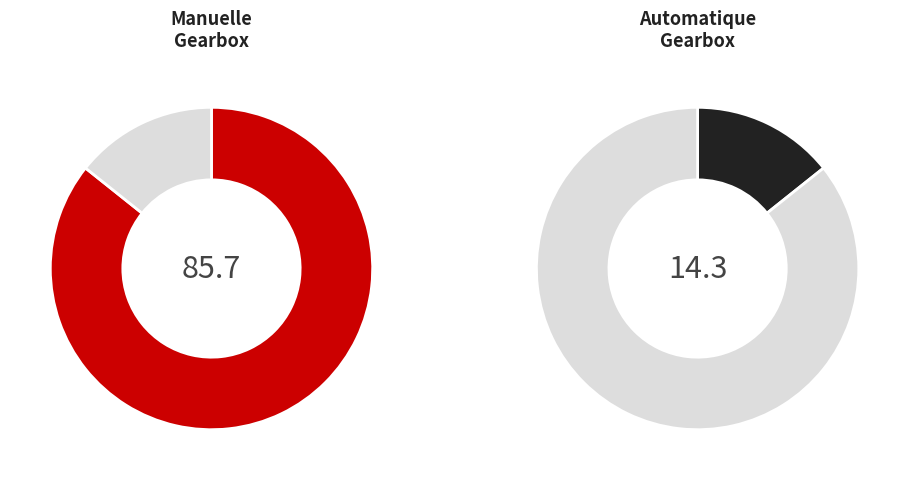

To the nearest percent, what is the combined percentage of Automatique and Manuelle?

100%